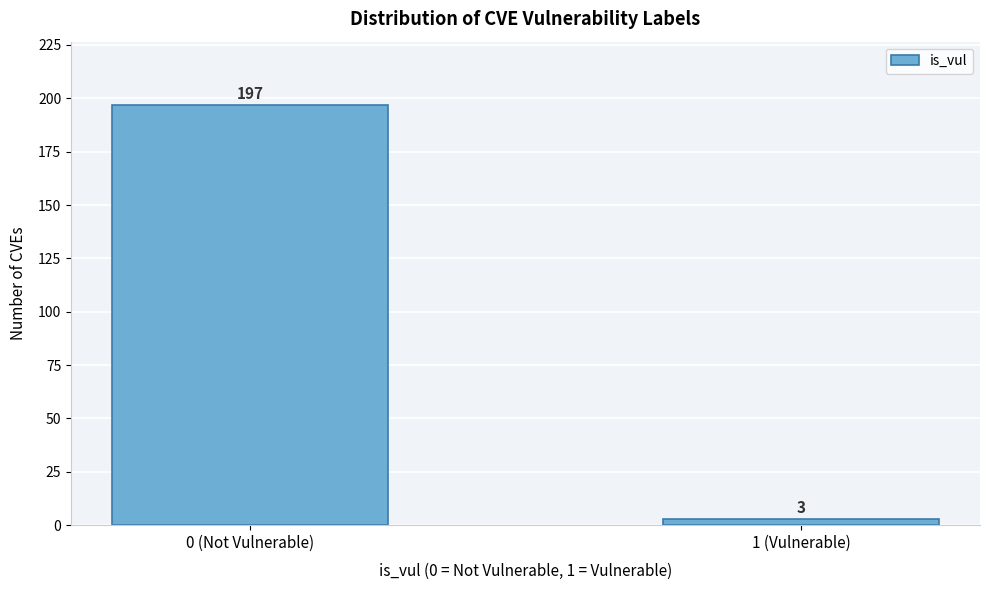

Reading right to left, transcribe all the data shown in this chart.

3	197